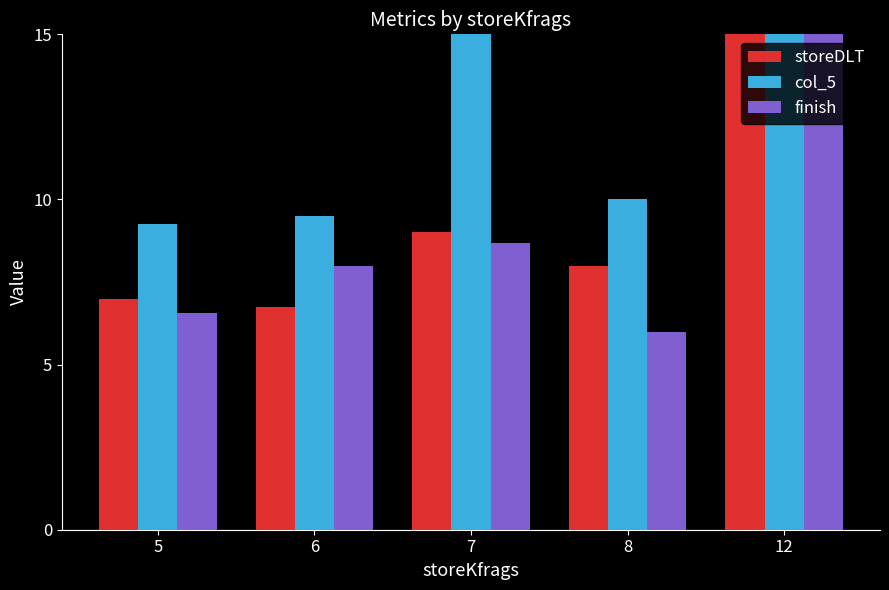

What is the maximum value shown in the chart?

21.0